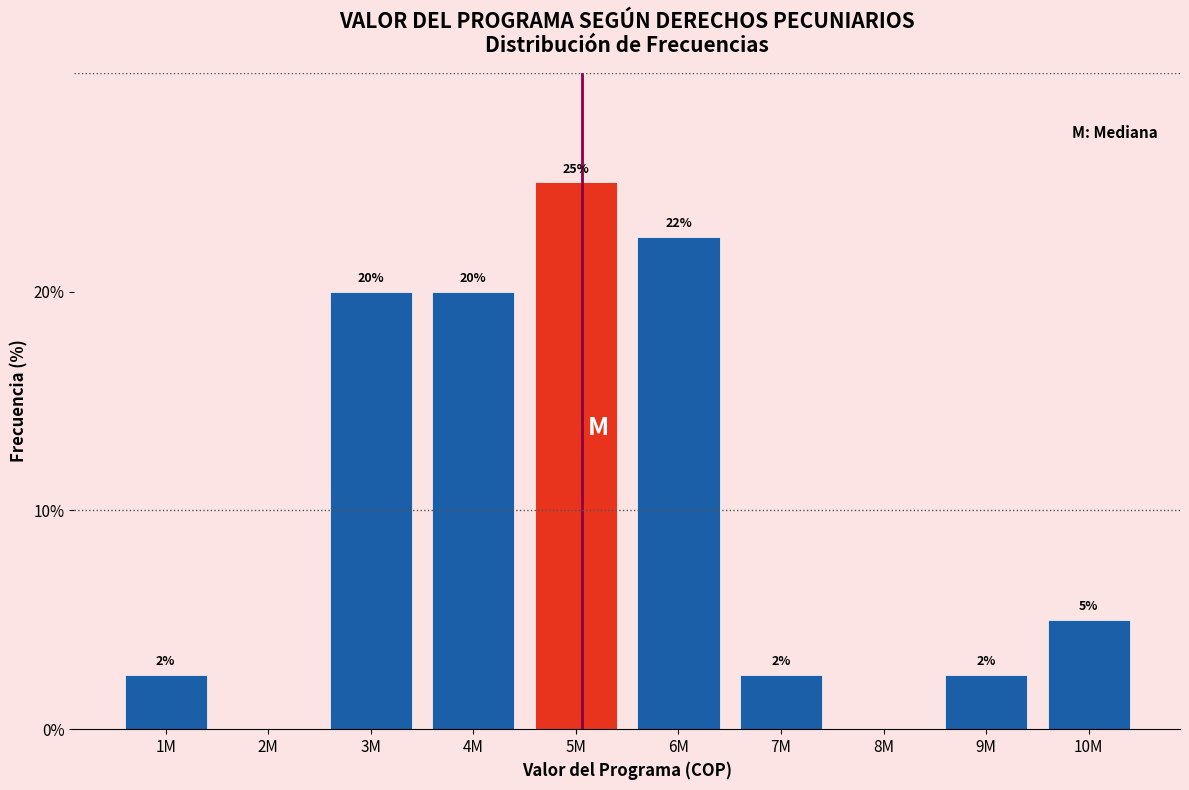

The chart shows a value of 2.5 at 1M. True or false?

True